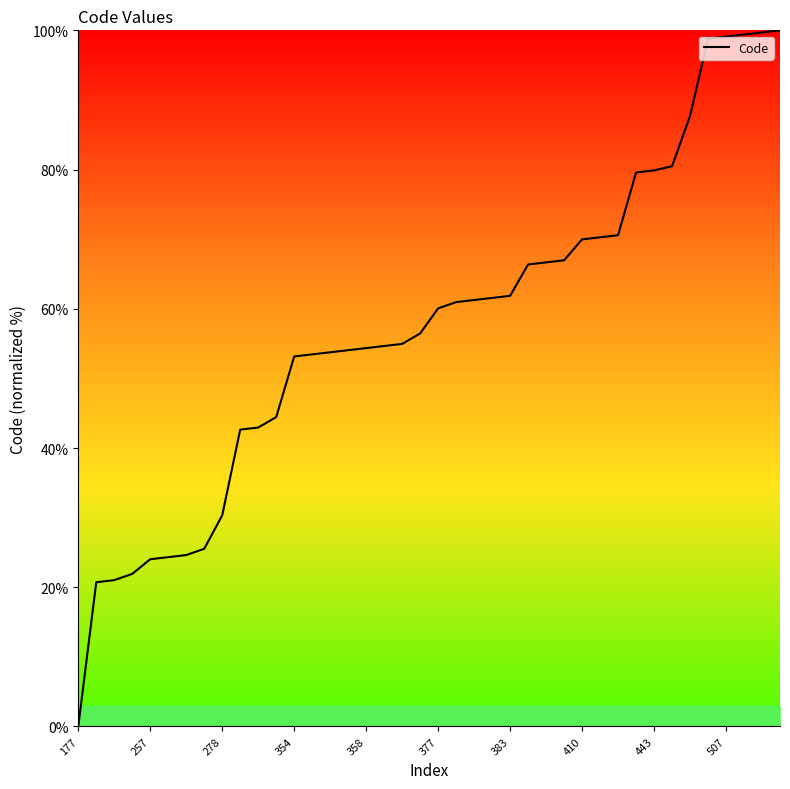

What is the difference between the maximum and minimum values?

100.0